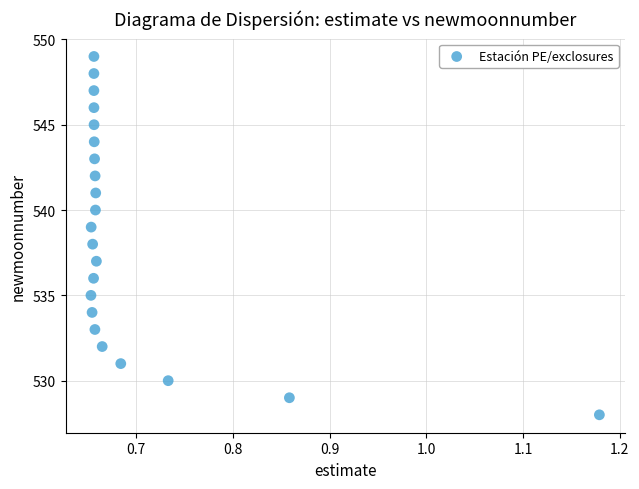

What is the range of Y values (max minus min)?

21